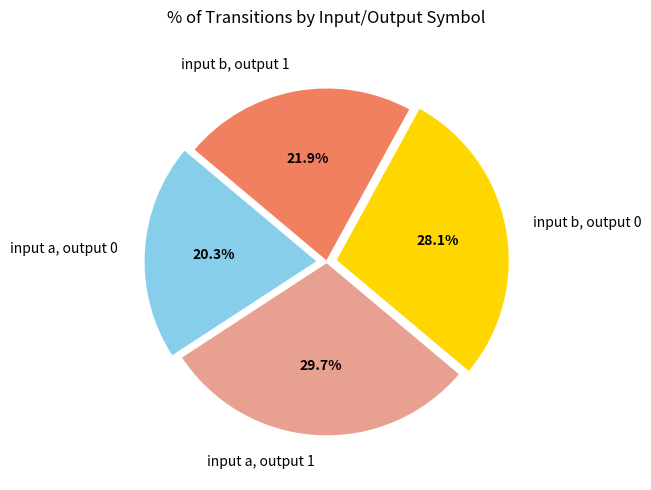

To the nearest percent, what is the difference between the largest and smallest slice percentages?

9%